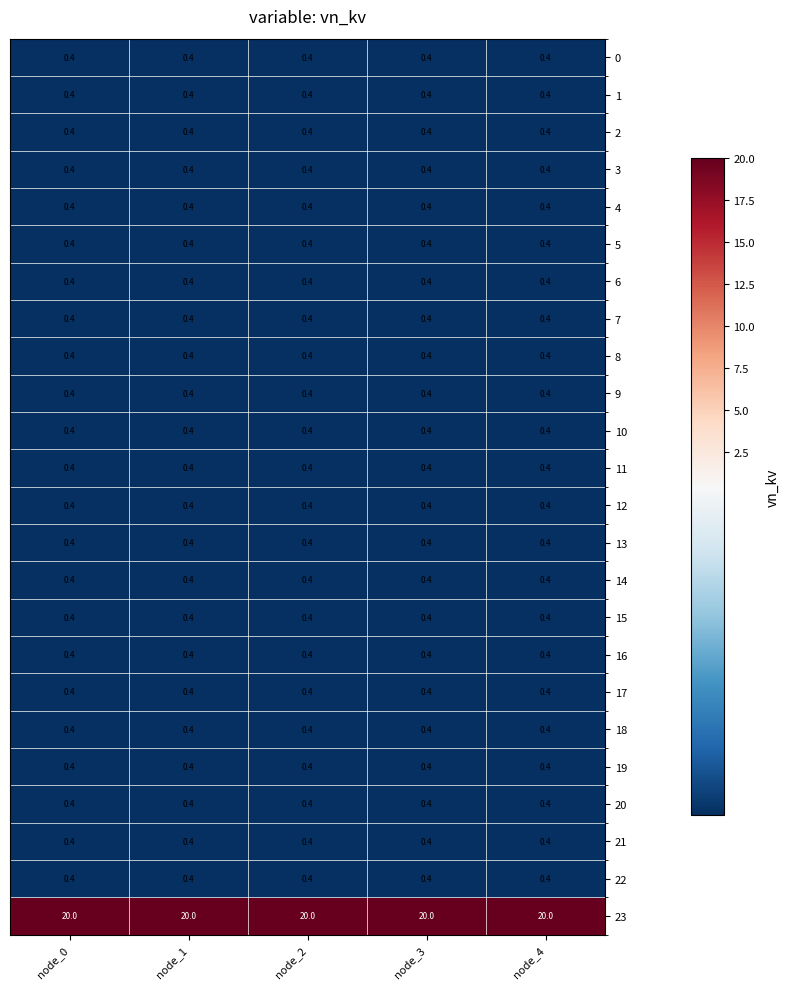

Read the 10 value at node_4.

0.4